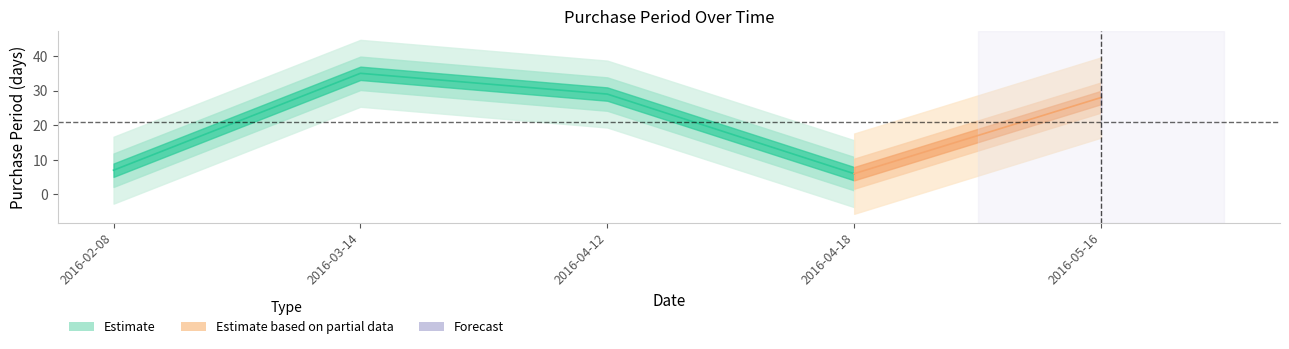

Reading left to right, transcribe all the data shown in this chart.

2016-02-08=7	2016-03-14=35	2016-04-12=29	2016-04-18=6	2016-05-16=28